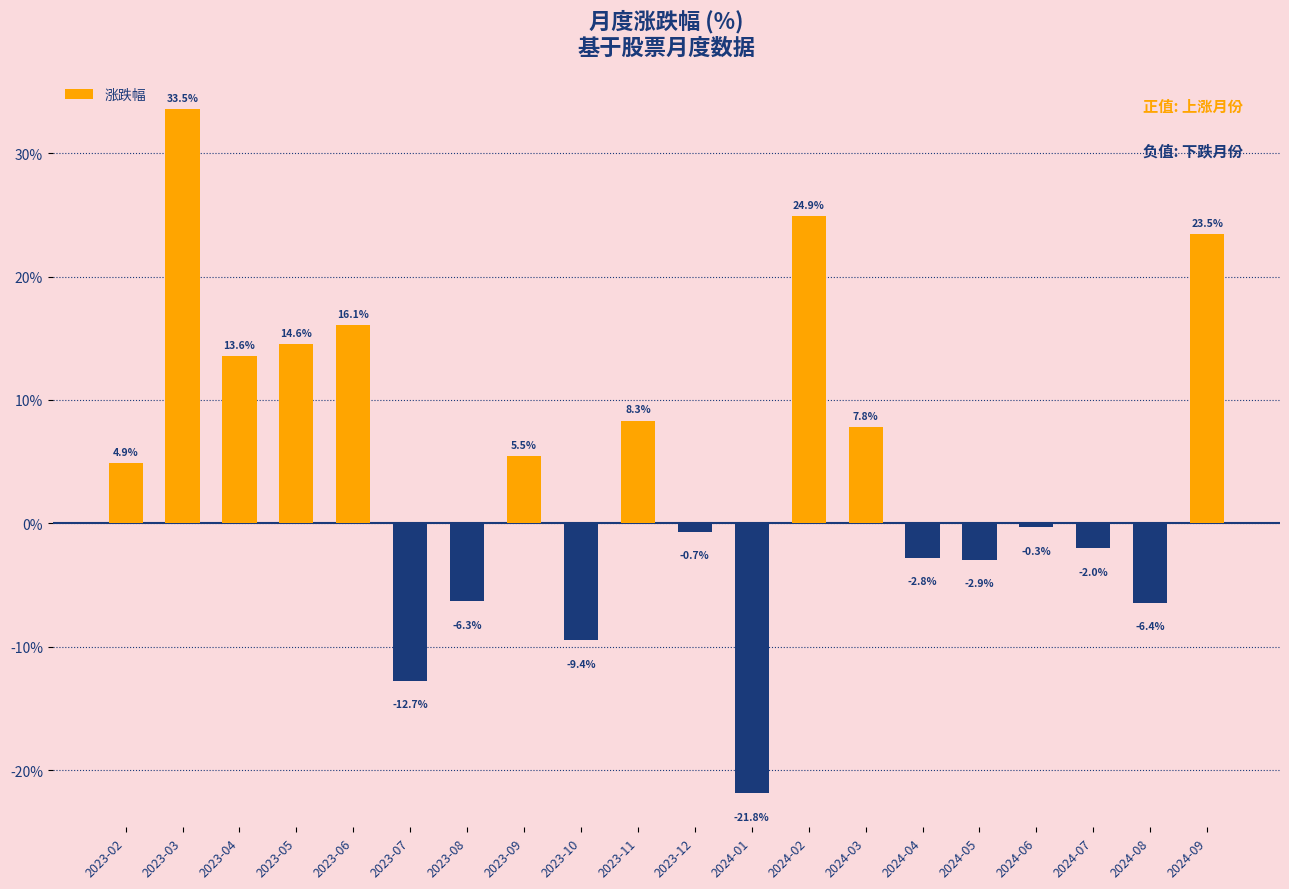

Rank the categories by value from lowest to highest.

2024-01, 2023-07, 2023-10, 2024-08, 2023-08, 2024-05, 2024-04, 2024-07, 2023-12, 2024-06, 2023-02, 2023-09, 2024-03, 2023-11, 2023-04, 2023-05, 2023-06, 2024-09, 2024-02, 2023-03